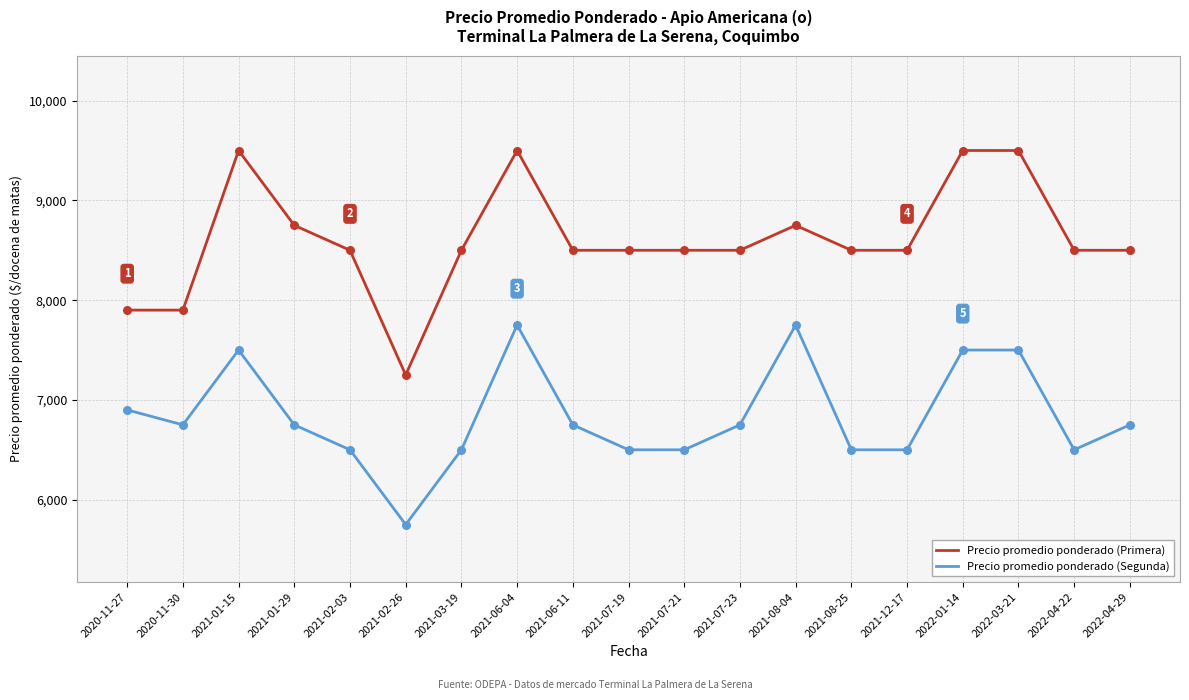

What is the spread (max minus min) of values at 2020-11-30?

1150